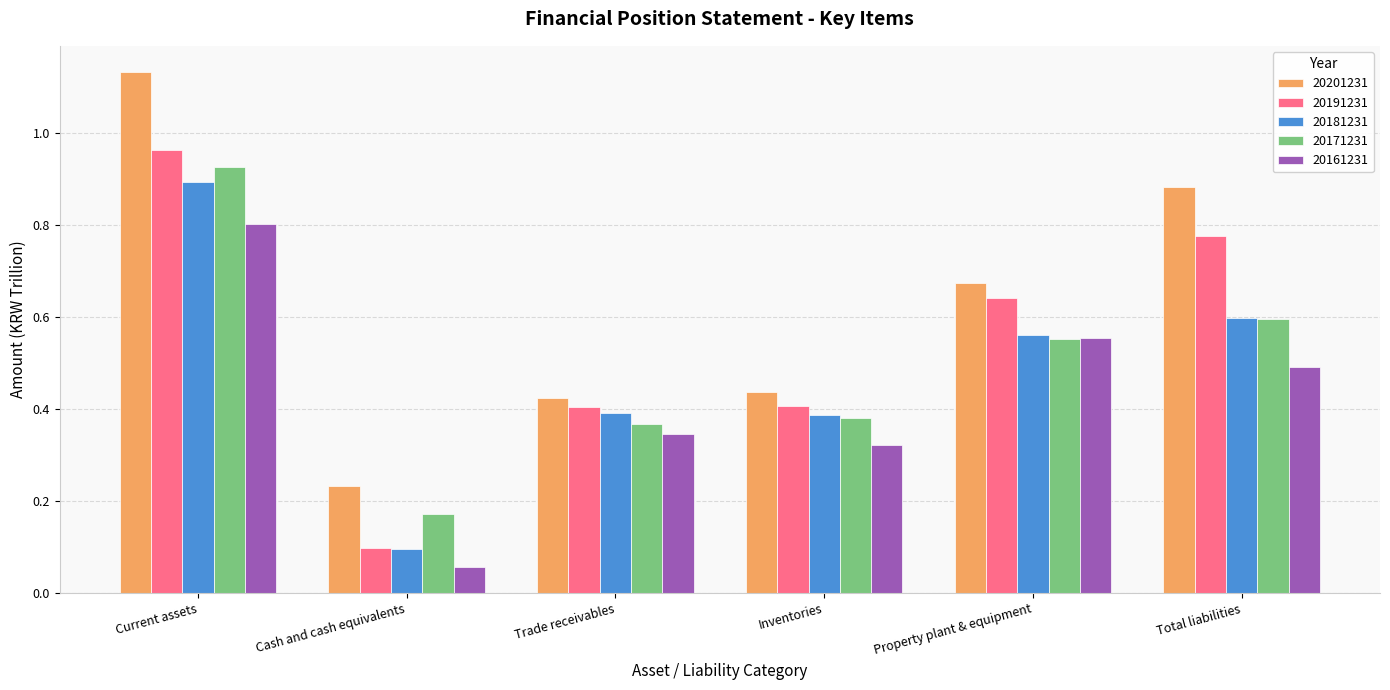

At which label does 20201231 reach its minimum?

Cash and cash equivalents